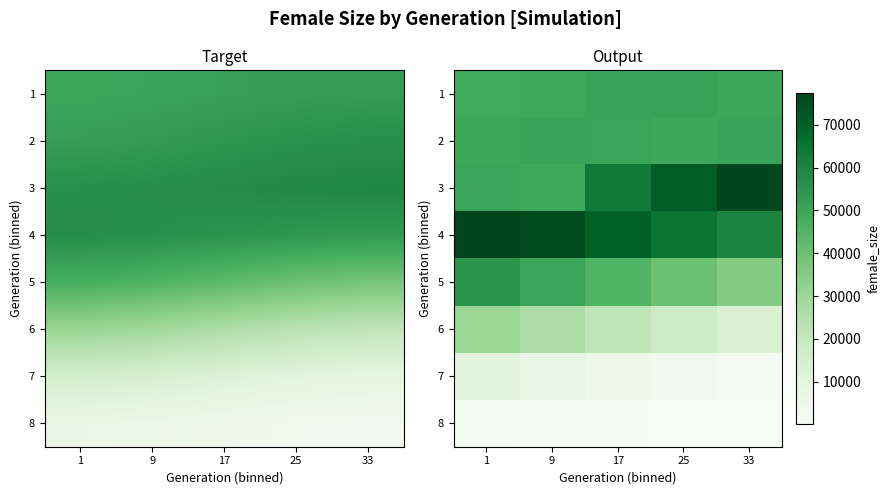

At which category is the sum across all series the highest?

1